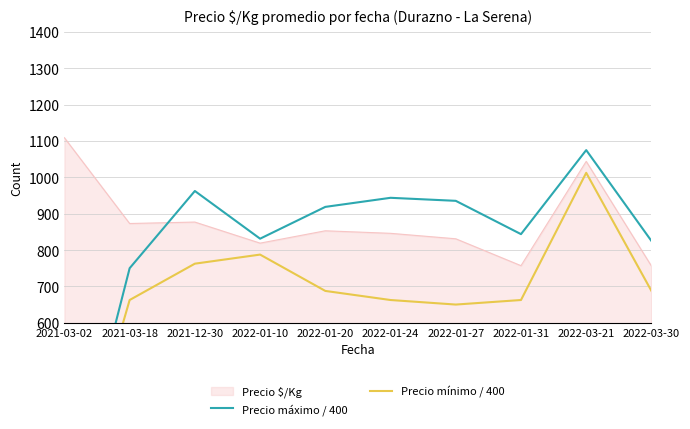

Which label corresponds to the largest value in the chart?

2022-03-21